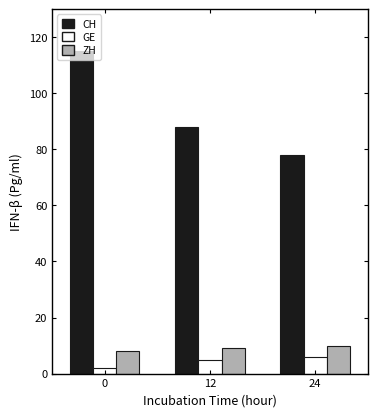

Reading right to left, extract all data points from this chart.

CH: 78	88	115
GE: 6	5	2
ZH: 10	9	8